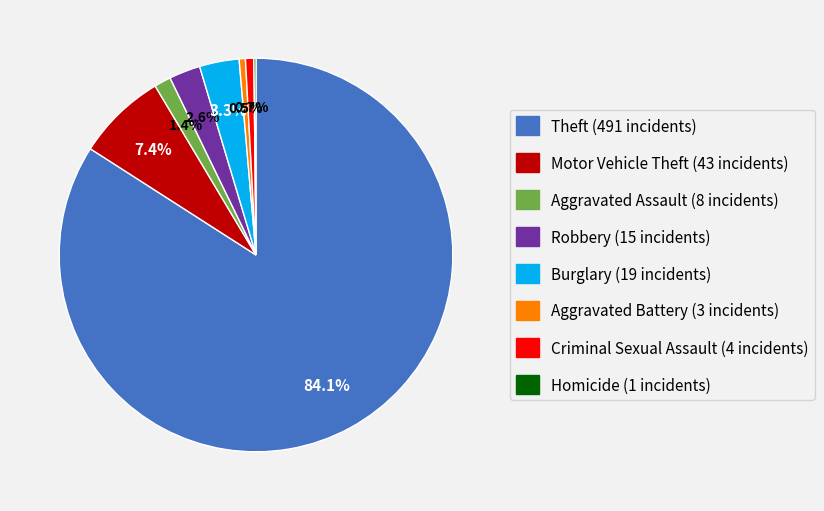

Does any single category account for the majority?

Yes